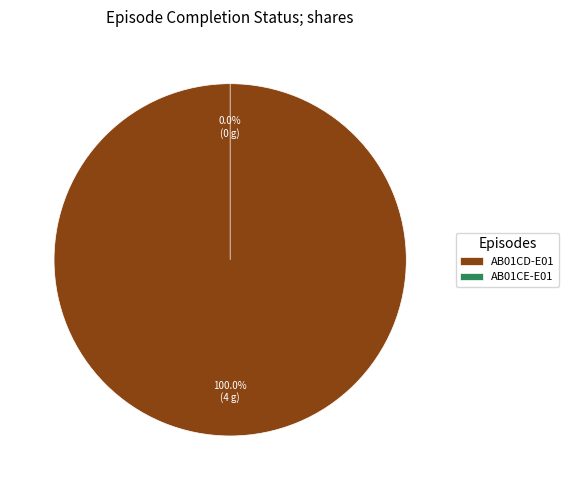

What is the change in value from AB01CD-E01 to AB01CE-E01?

-4